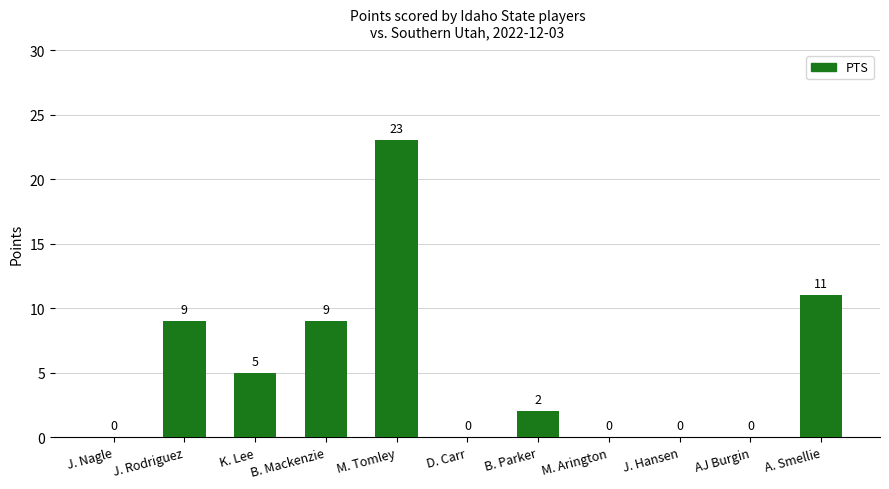

Reading left to right, extract all data points from this chart.

J. Nagle=0	J. Rodriguez=9	K. Lee=5	B. Mackenzie=9	M. Tomley=23	D. Carr=0	B. Parker=2	M. Arington=0	J. Hansen=0	AJ Burgin=0	A. Smellie=11